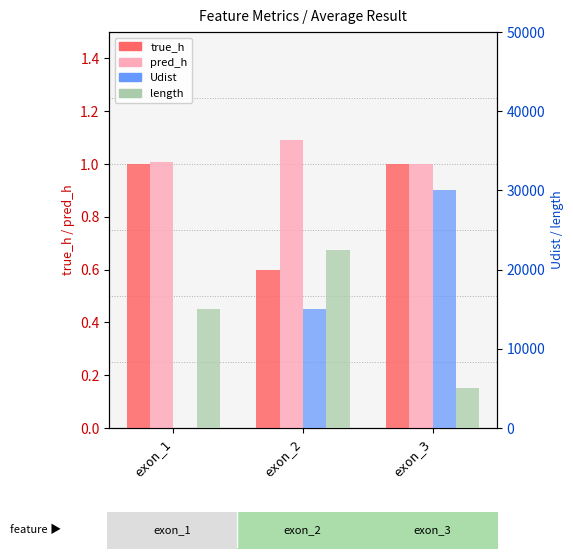

What is the total value across all series at exon_1?

15002.0